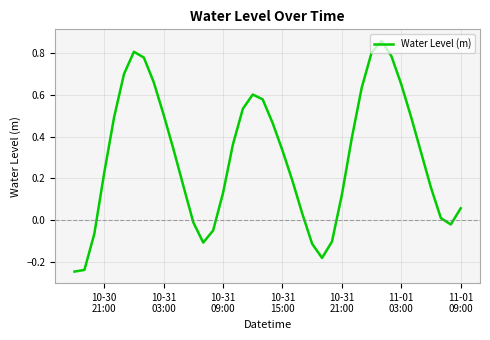

What is the difference between the maximum and minimum values?

1.1